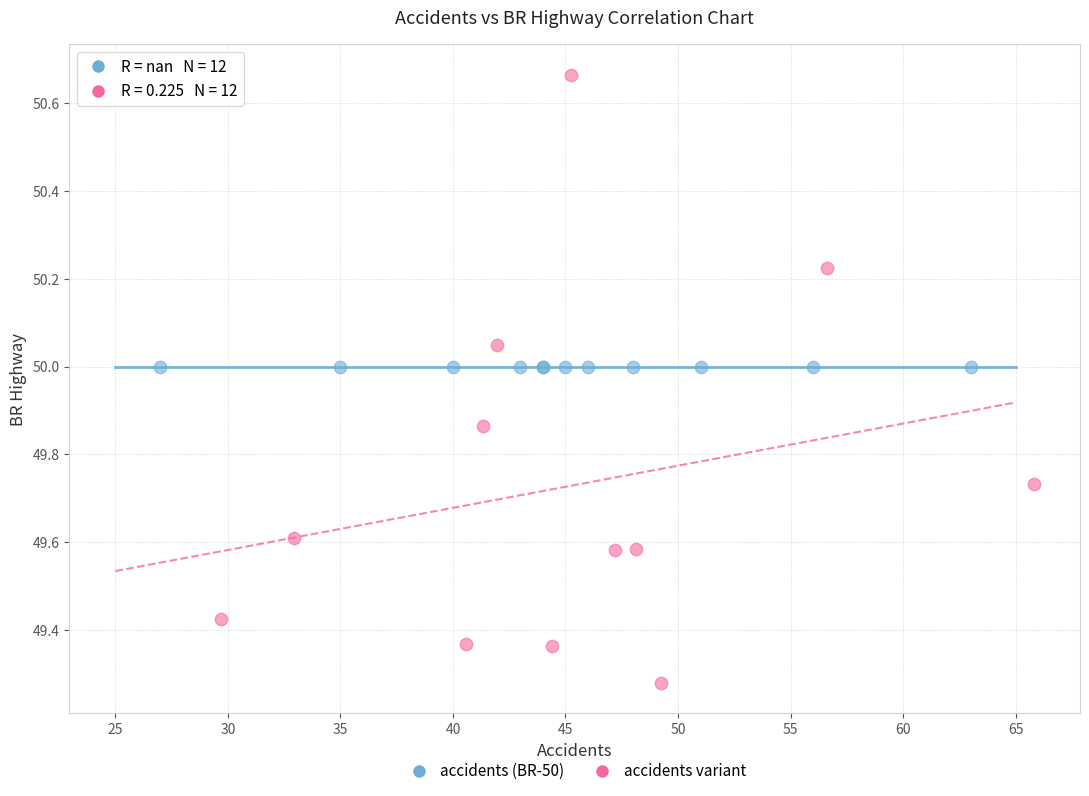

Which series contains the highest Y value?

accidents variant